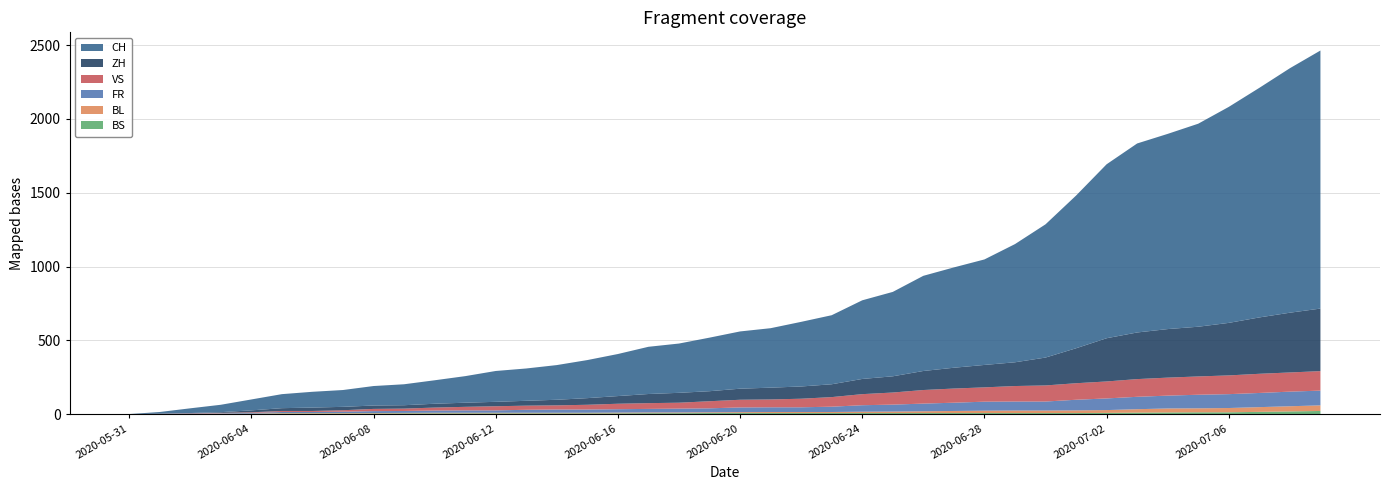

Reading left to right, list all the values displayed in this chart.

CH: 0	12	32	50	74	95	107	114	132	142	159	180	209	219	235	258	285	320	334	363	388	403	438	468	533	572	645	680	715	801	903	1035	1179	1281	1323	1376	1464	1556	1657	1749
ZH: 0	0	2	5	13	19	23	23	23	23	26	28	30	33	38	45	52	62	67	68	75	80	83	87	103	110	129	141	152	161	189	237	293	316	329	337	356	382	405	424
VS: 0	1	2	2	4	7	7	10	15	16	20	24	28	28	28	32	37	39	40	48	52	53	58	65	75	82	92	96	97	105	109	112	115	120	122	124	127	130	130	132
FR: 0	0	2	3	5	7	7	9	13	13	15	16	16	20	22	22	23	24	26	27	32	32	32	36	44	47	52	56	61	61	61	72	79	84	87	92	94	96	99	100
BL: 0	1	1	2	2	3	3	3	3	3	4	4	4	4	4	4	5	5	5	5	6	7	7	7	9	10	12	14	16	17	17	18	19	23	27	27	29	32	35	38
BS: 0	0	0	1	1	4	4	4	4	5	5	5	5	5	5	5	5	6	6	7	7	7	7	7	7	7	7	7	7	7	7	7	8	10	11	12	12	15	18	21